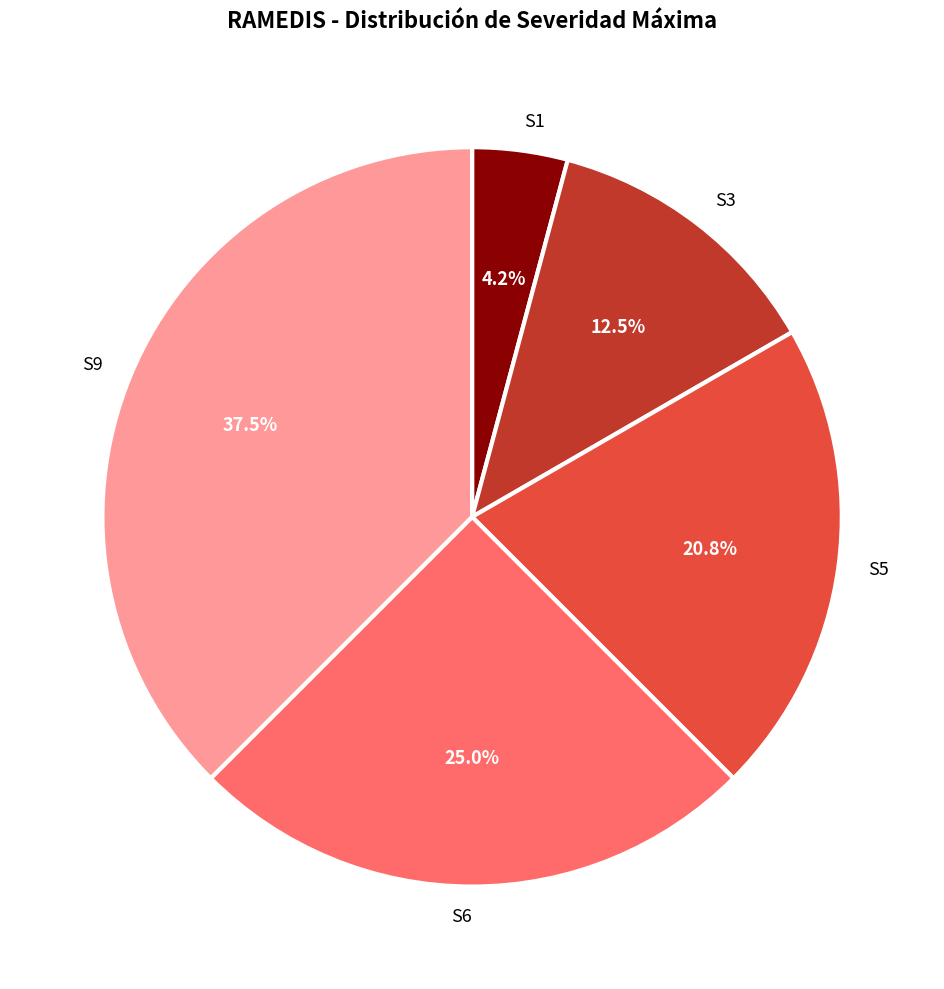

Do S5 and S1 together represent more than half of the pie?

No